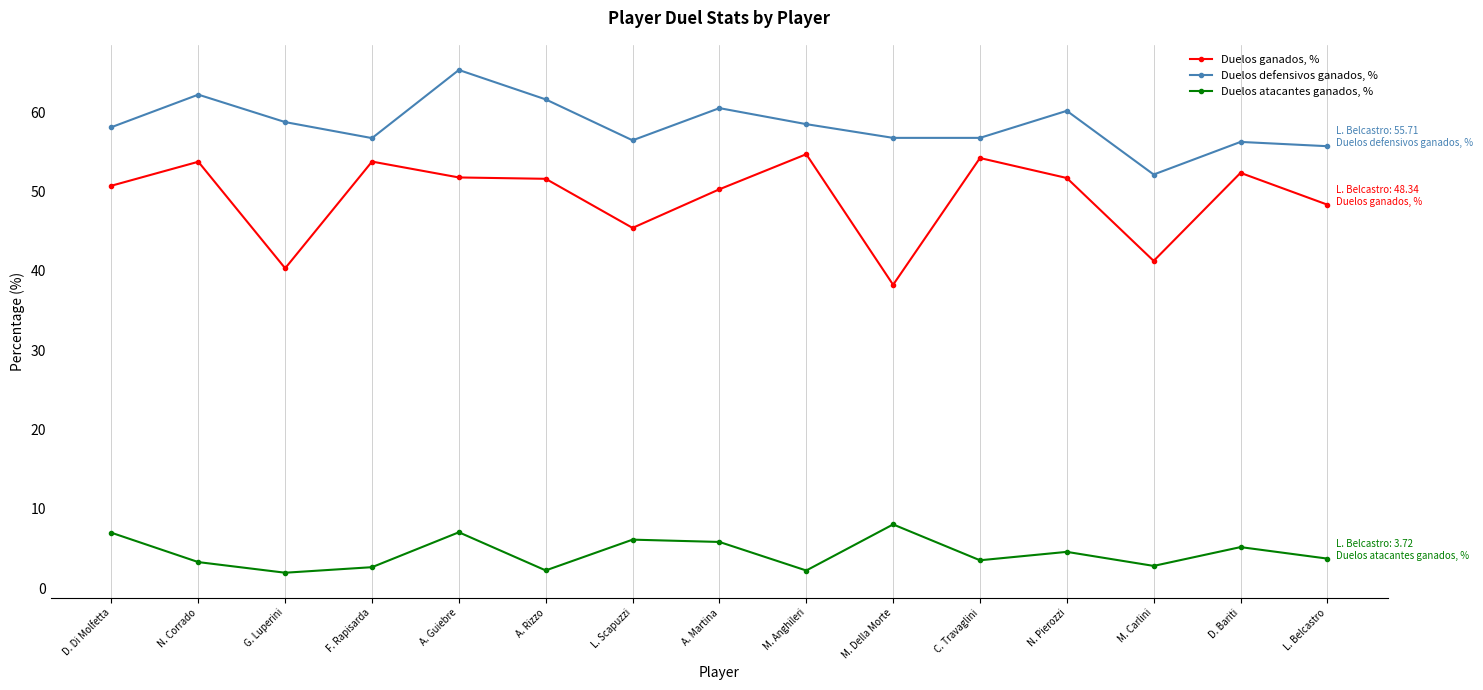

Rank the series at D. Bariti from highest to lowest value.

Duelos defensivos ganados, %, Duelos ganados, %, Duelos atacantes ganados, %